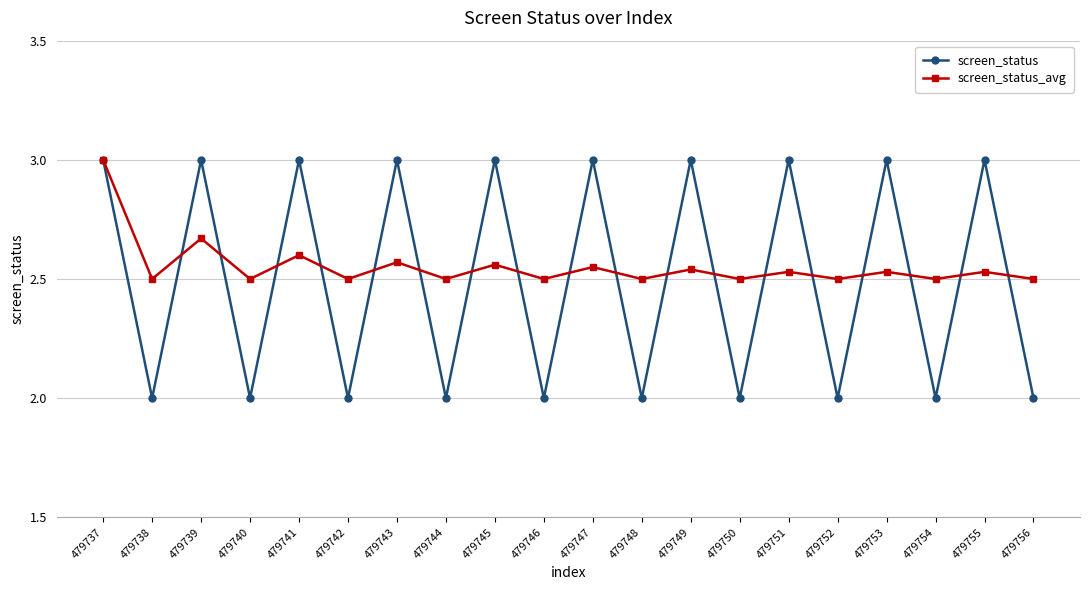

Between 479745 and 479754, which series saw the biggest shift?

screen_status